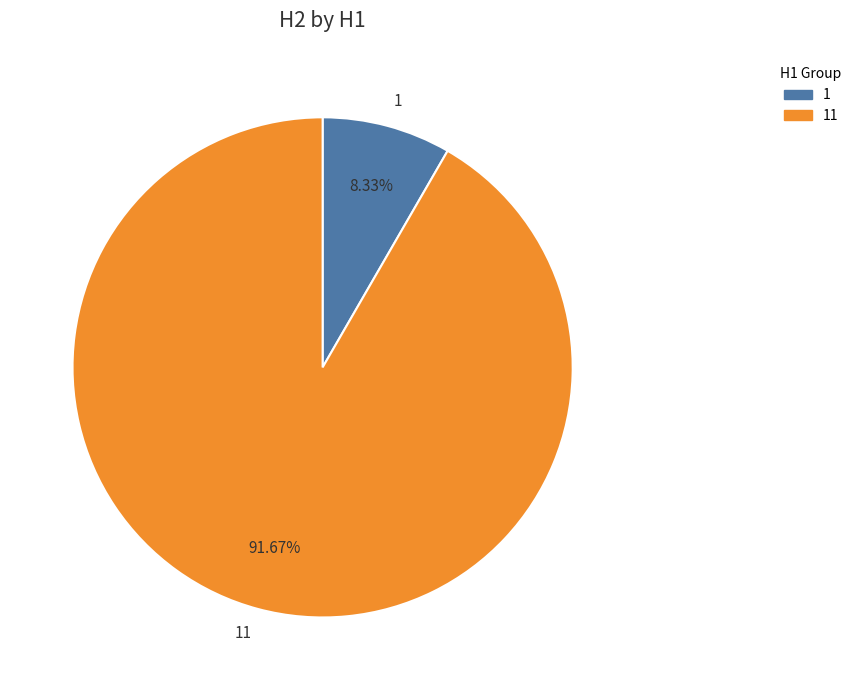

To the nearest percent, what portion does 1 represent?

8%